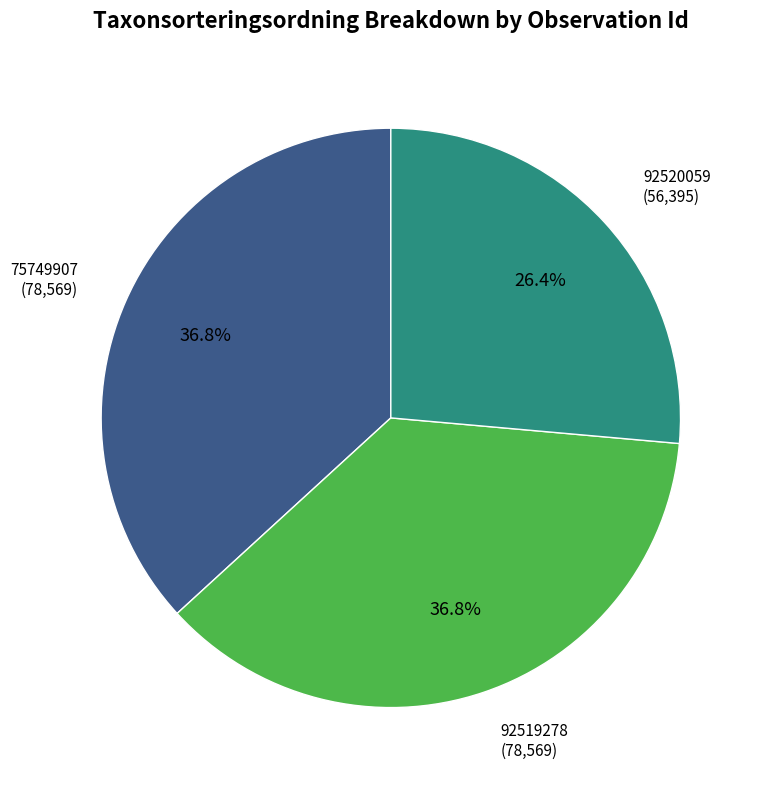

To the nearest percent, what portion does 92519278 represent?

37%